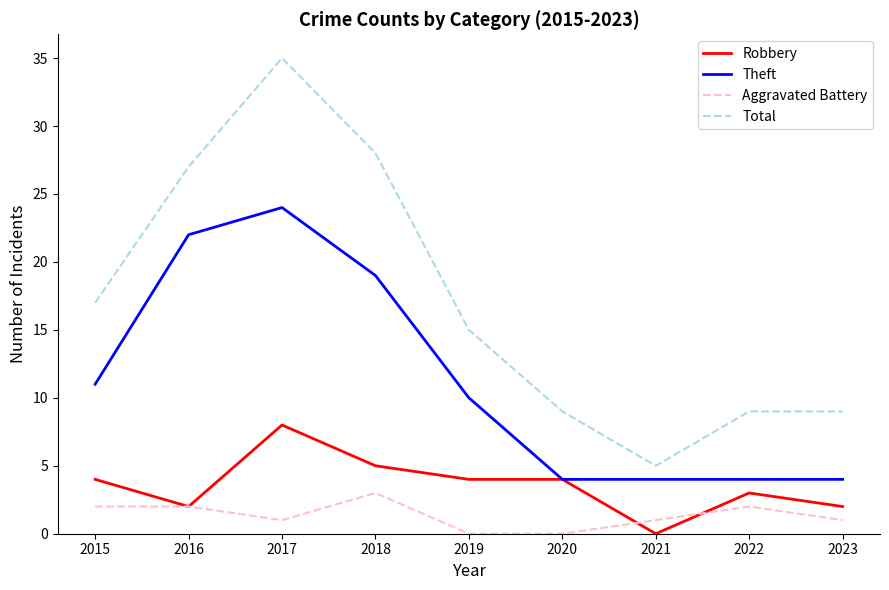

What is the average value of the Total series?

17